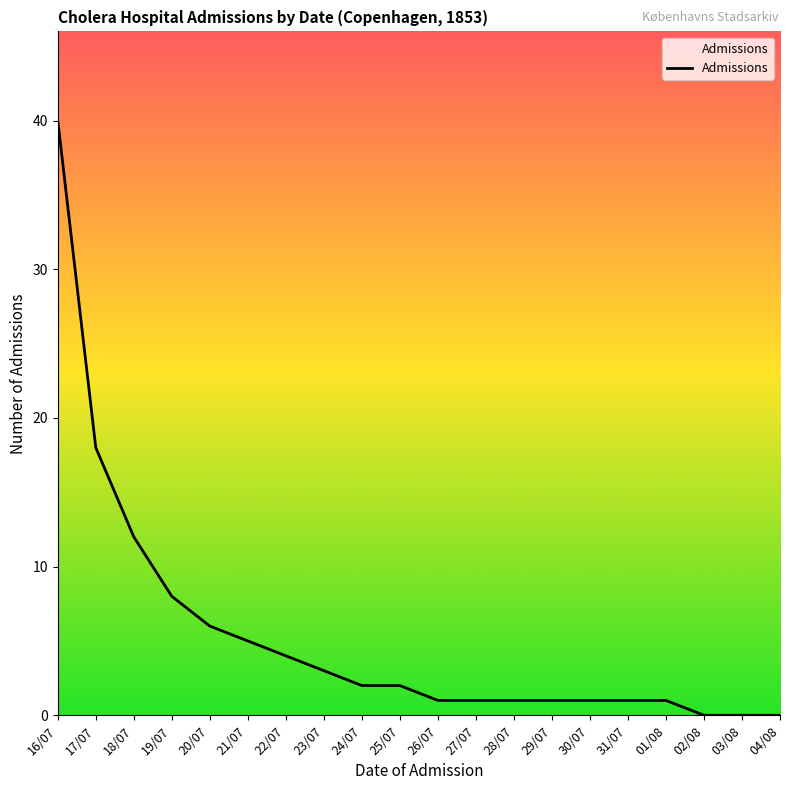

True or false: the data shows 1 at 30/07.

True